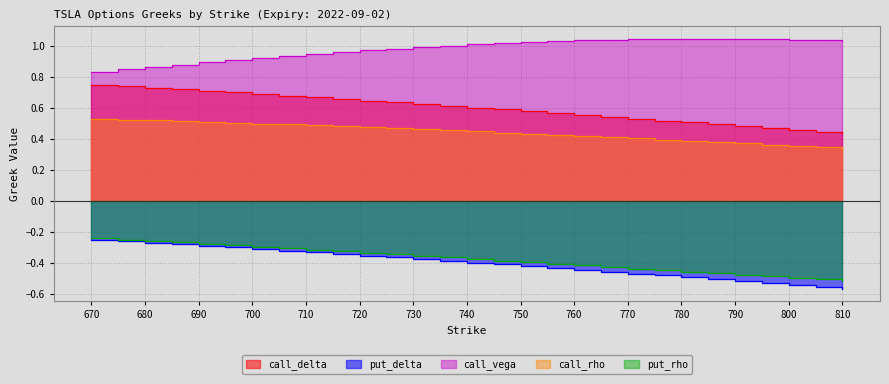

What is the difference between the highest and lowest values at 755?

1.5